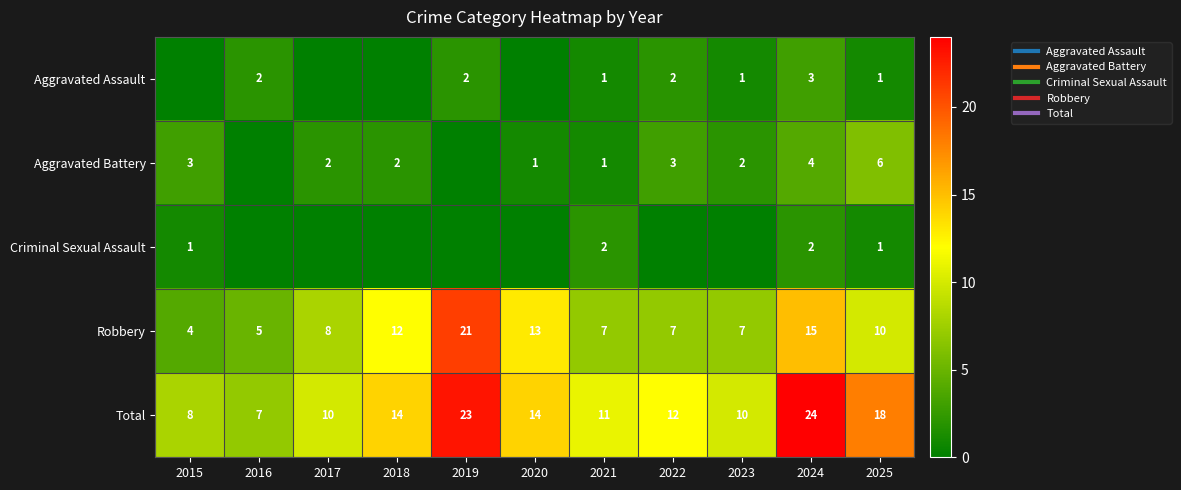

What is the approximate value of Robbery at 2021?

7